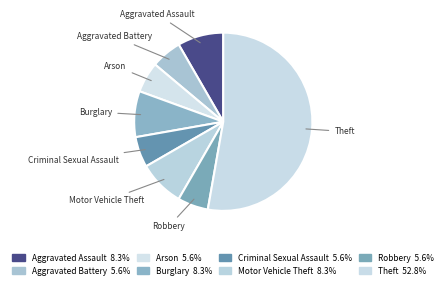

Which slice represents more than half of the pie?

Theft